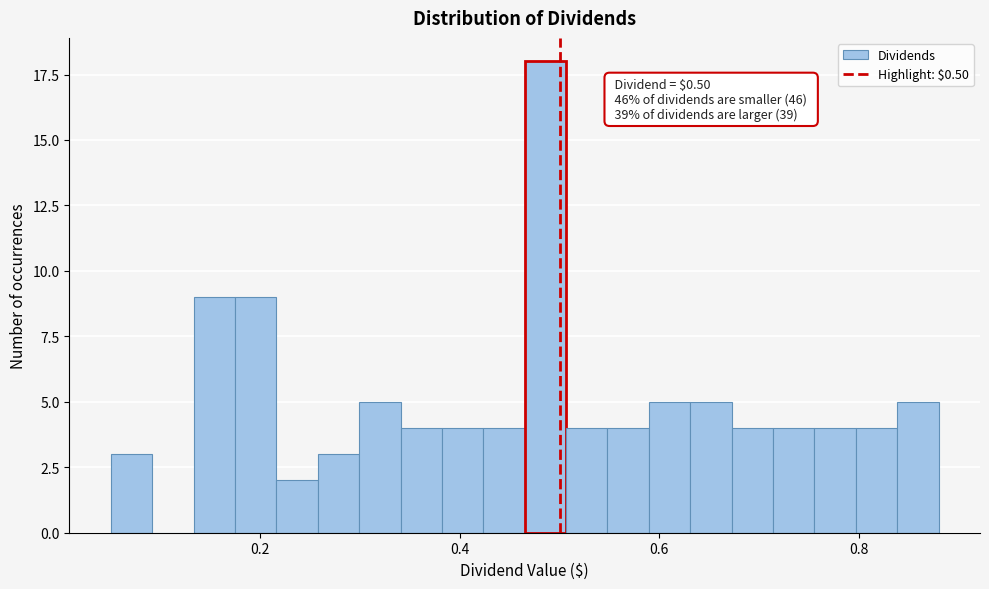

Read against the x-axis, roughly where is the centre of the tallest bar?

0.48